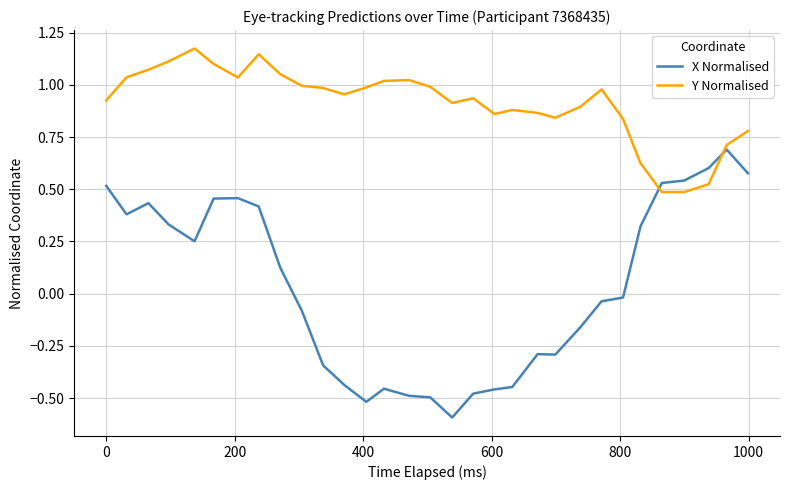

Which series ends up on top after the final intersection of X Normalised and Y Normalised?

Y Normalised